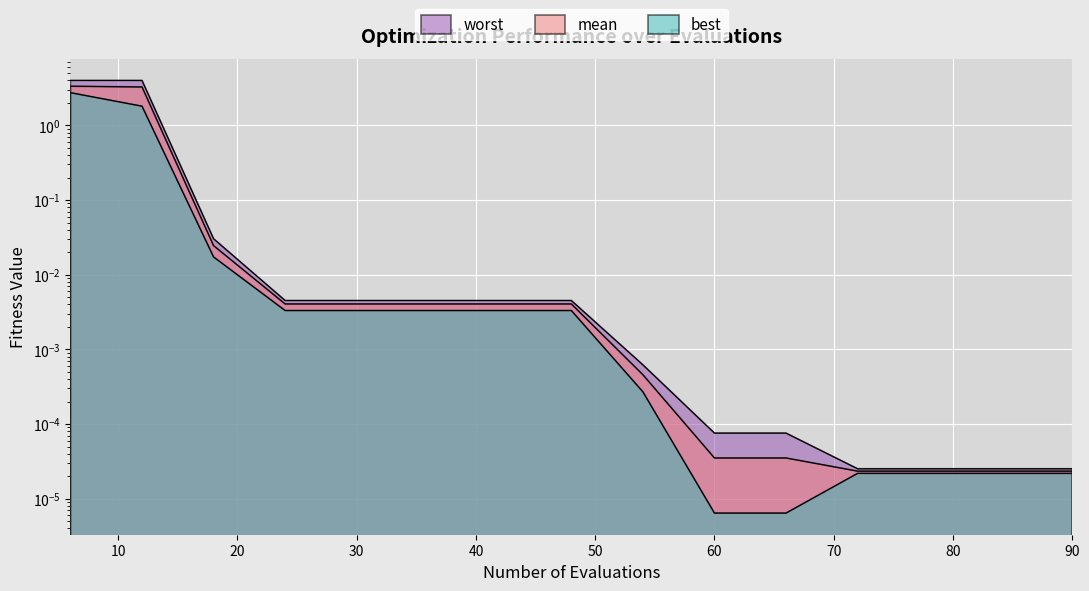

The value of best at 72 is 0.0. True or false?

False